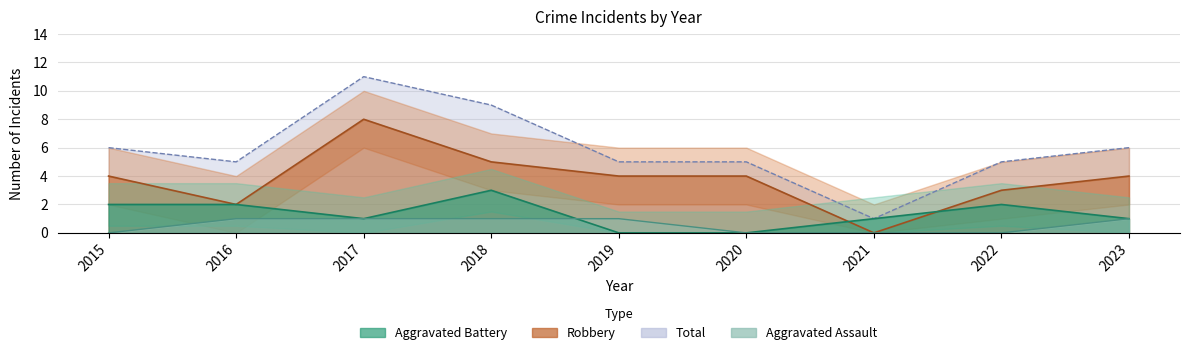

Which series has the widest spread of values?

Total